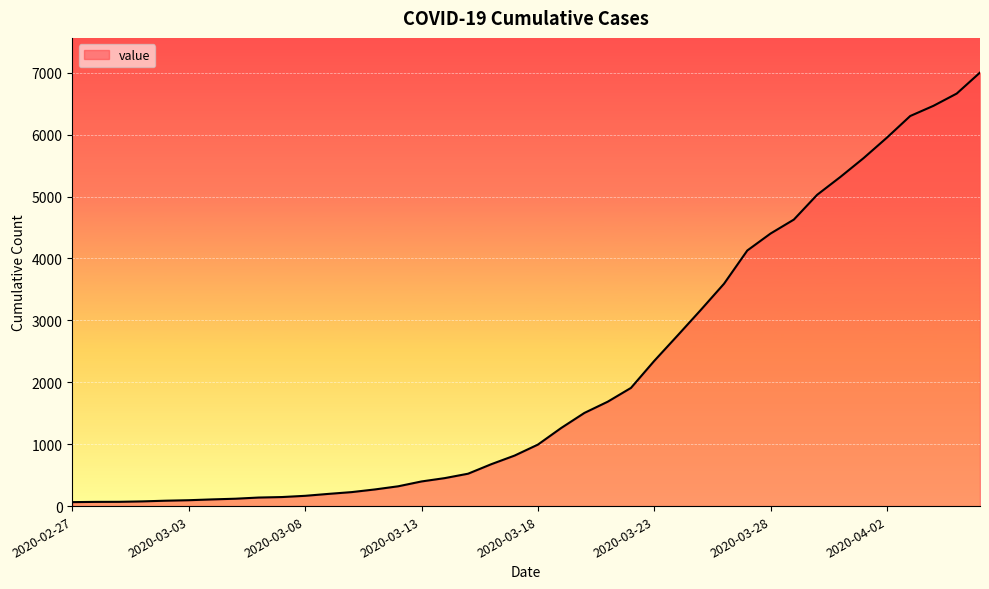

What is the maximum value shown in the chart?

7003